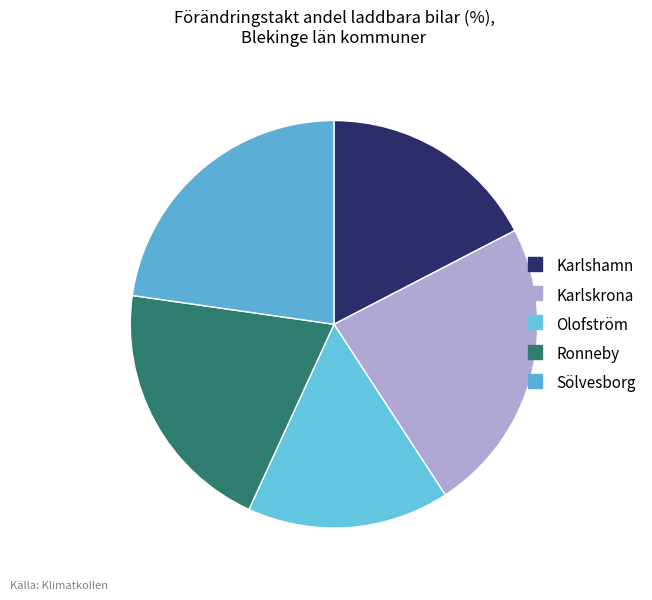

How many segments does this pie chart have?

5